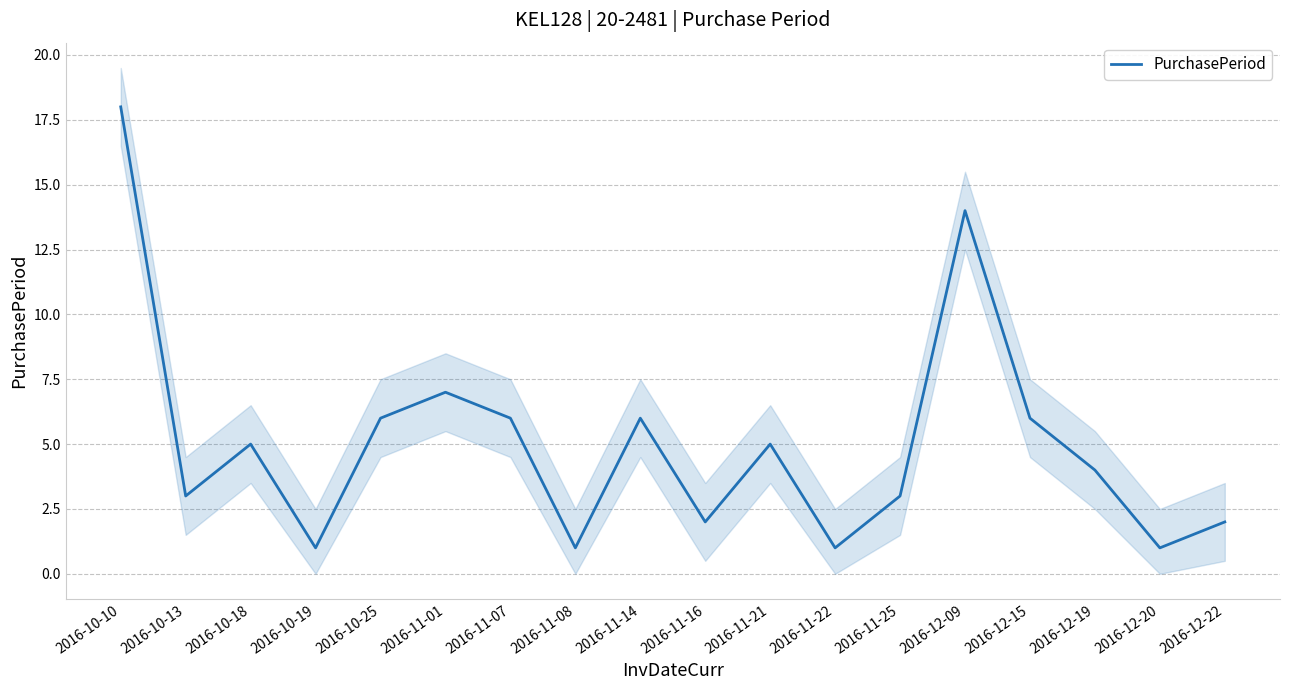

What is the difference between the maximum and second lowest values?

17